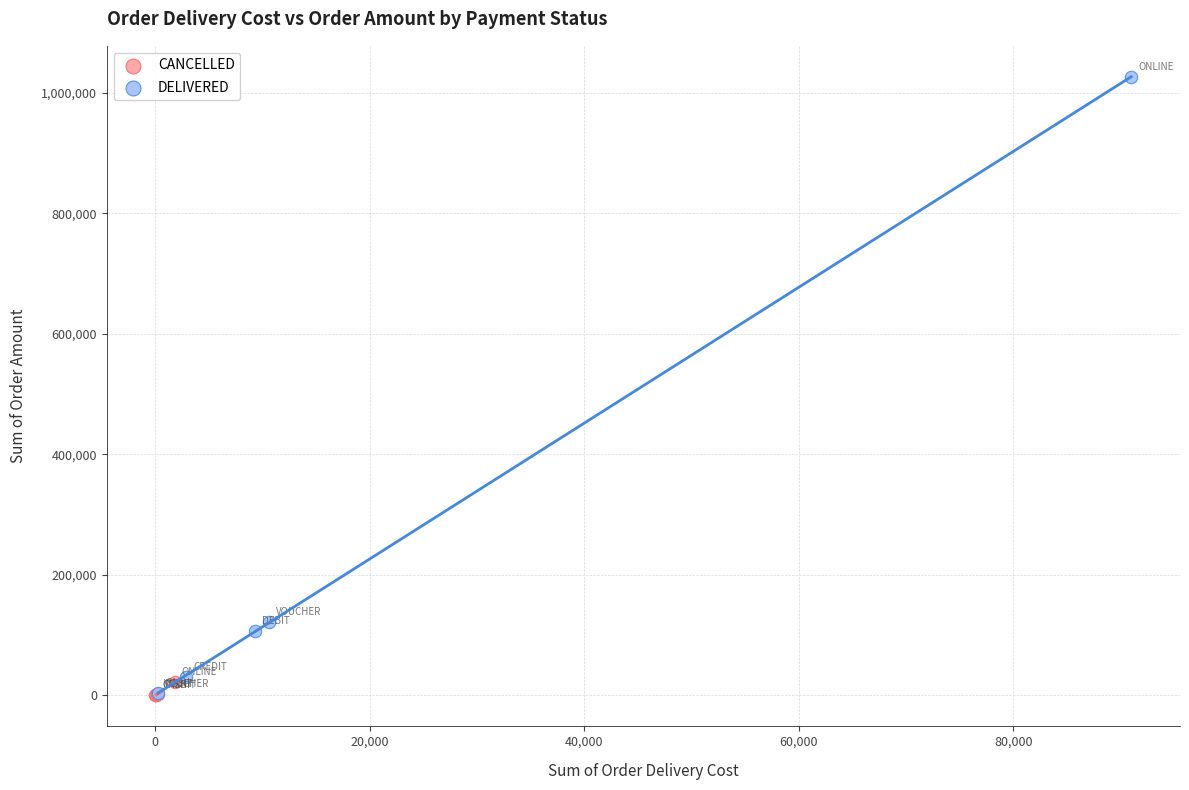

Which series contains the highest Y value?

DELIVERED